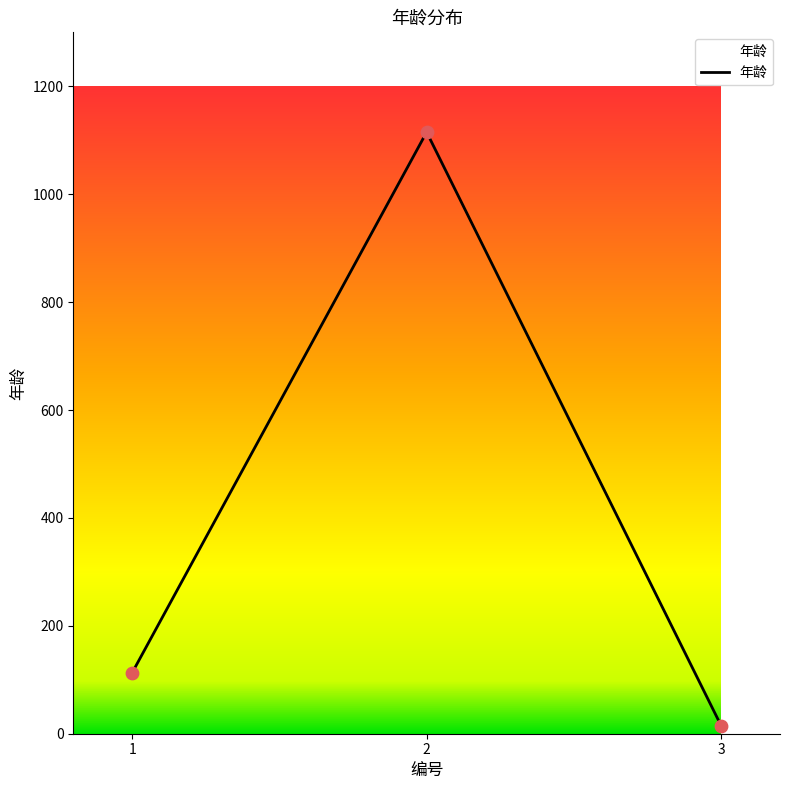

What is the change in value from 1 to 2?

+1002